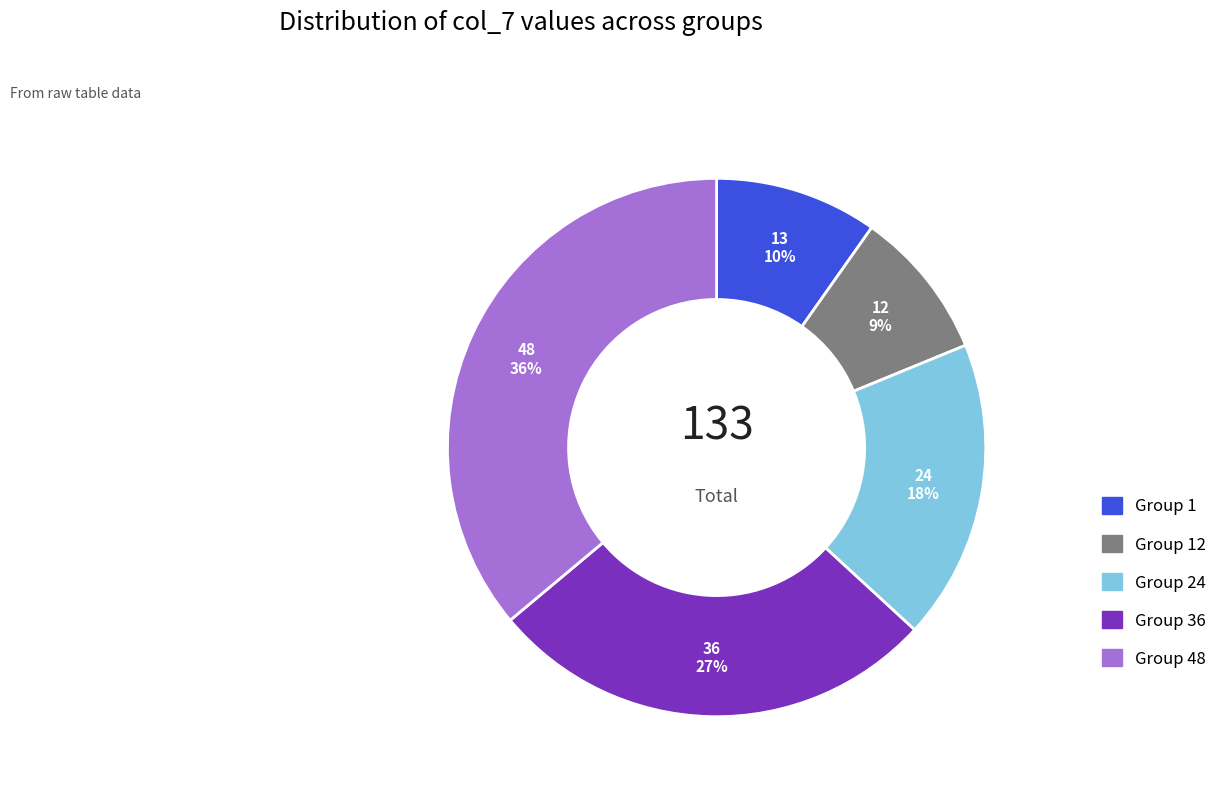

To the nearest percent, what portion does Group 1 represent?

10%